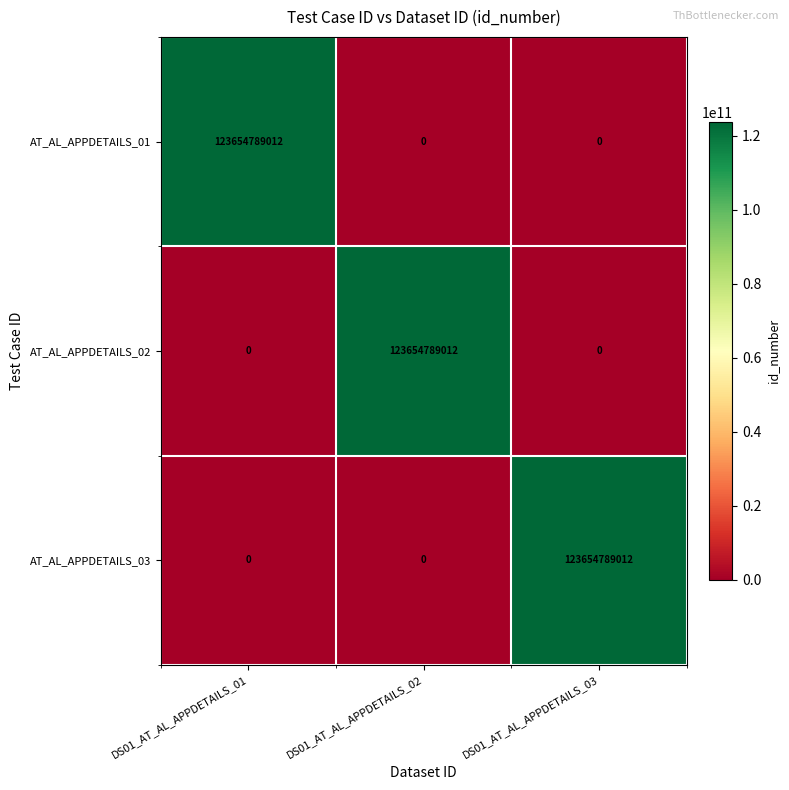

How many AT_AL_APPDETAILS_03 values are between 0 and 123654789012?

3